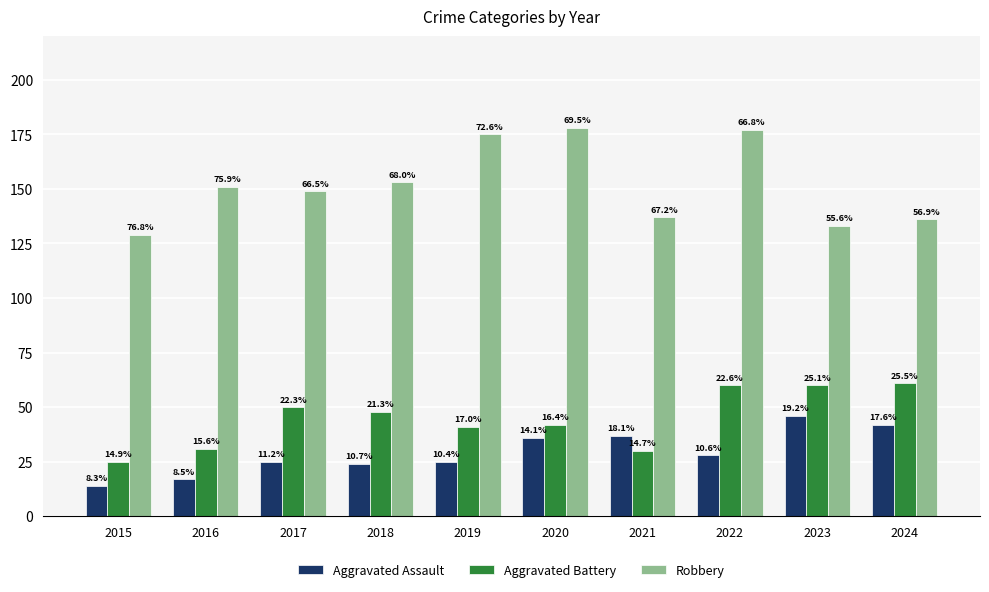

What is the difference between the Aggravated Assault values at 2021 and 2019?

12